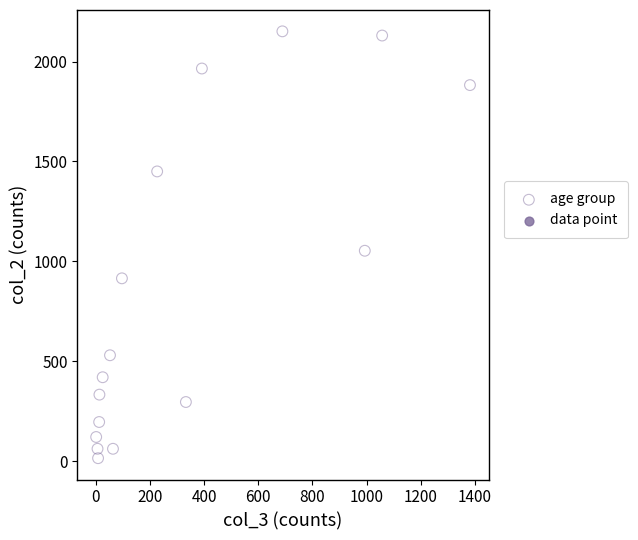

What is the range of X values (max minus min)?

1379